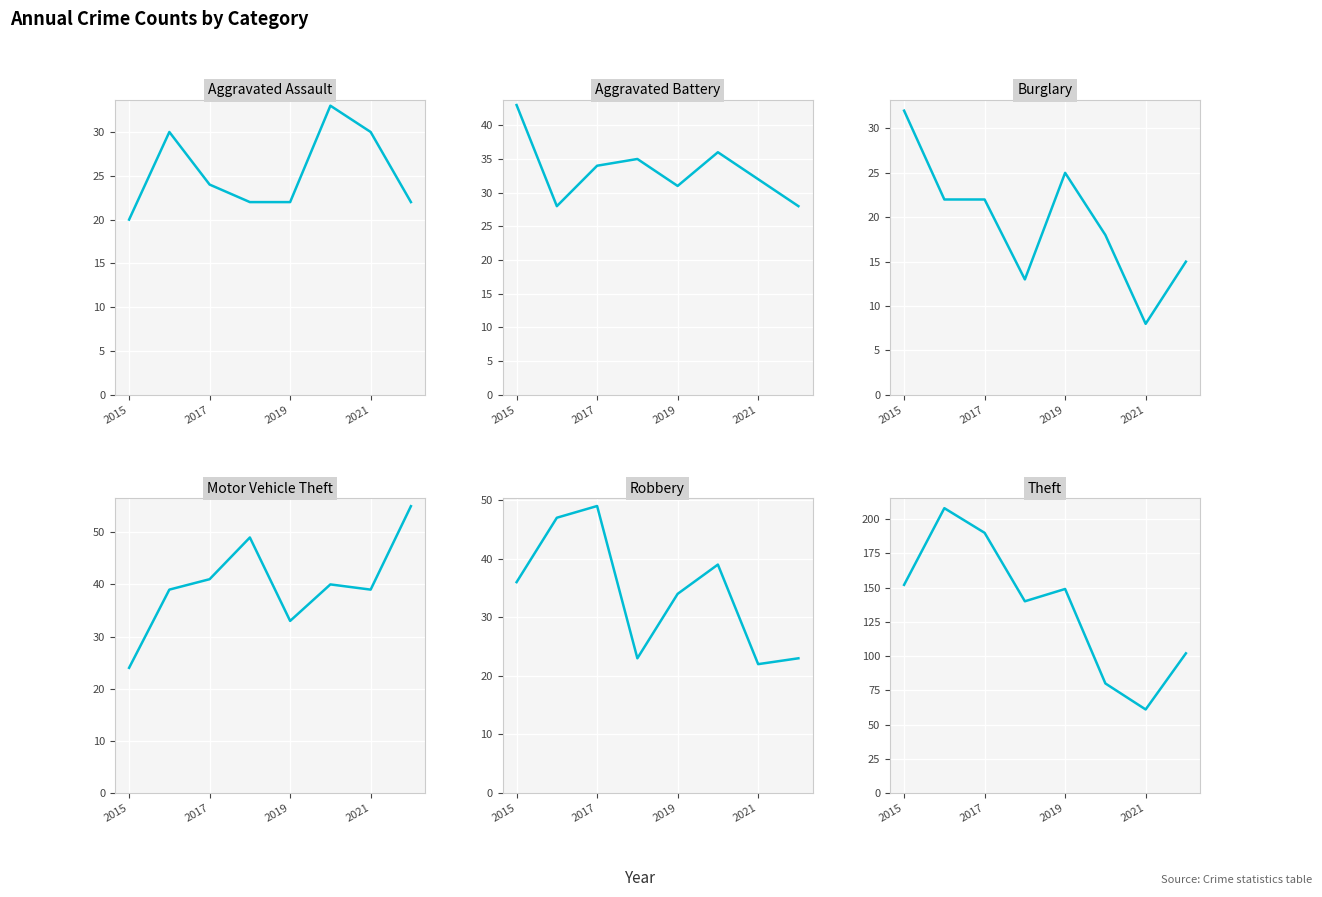

What is the maximum value for Aggravated Battery?

43